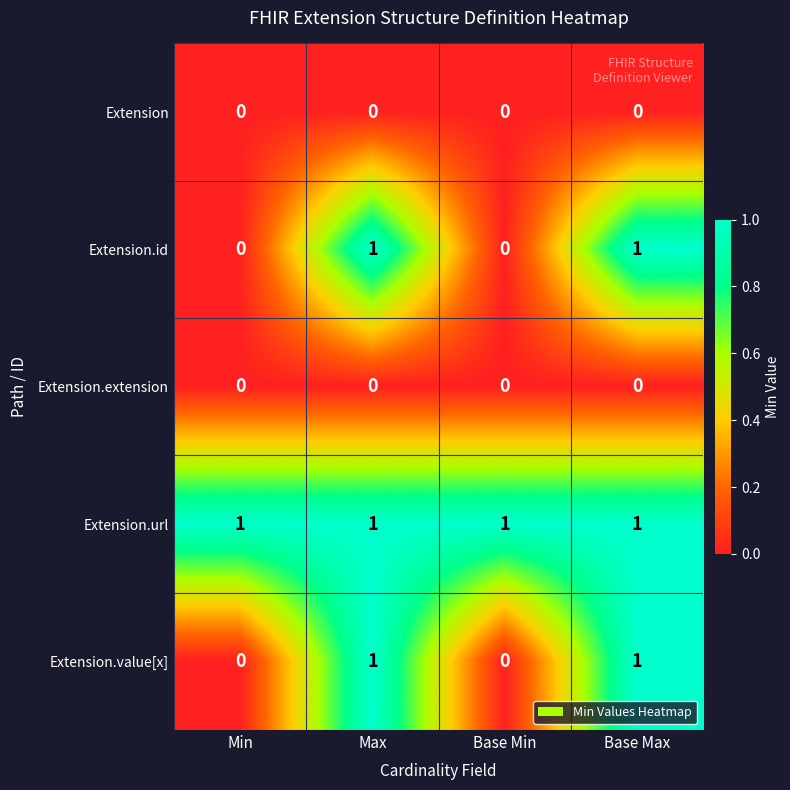

Is it true that Extension.id equals 1 at Min?

False